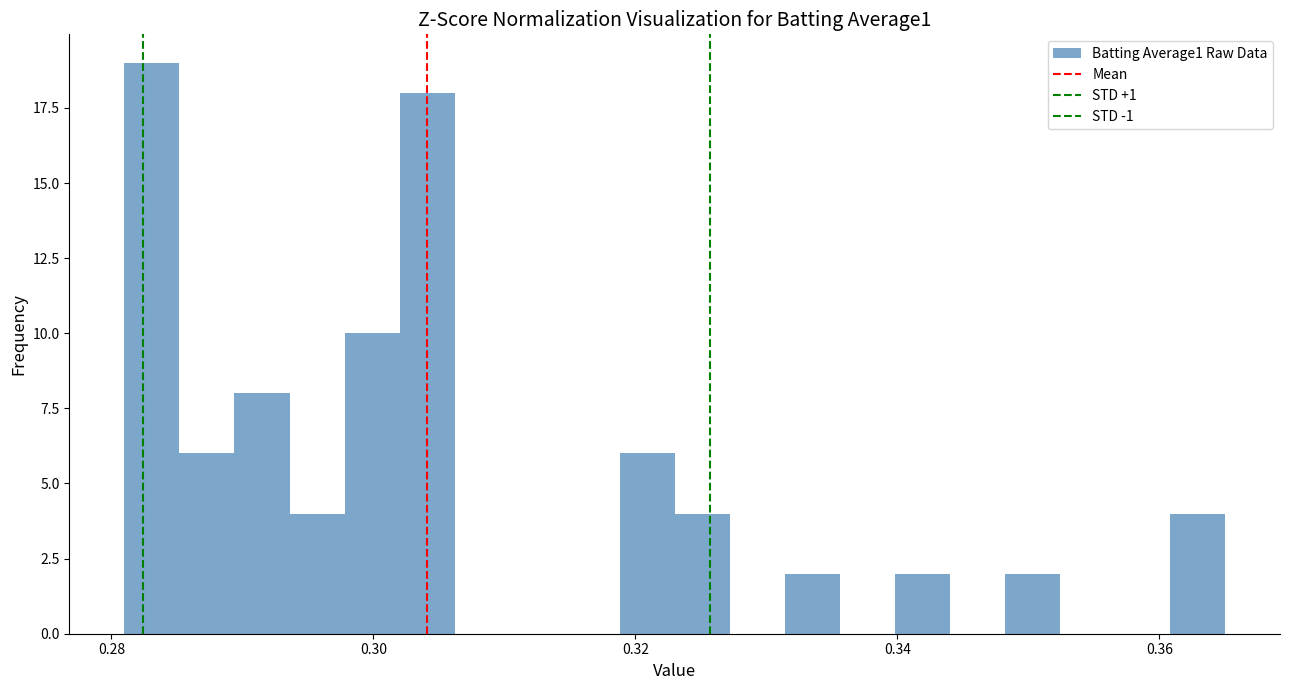

Around what value on the x-axis is the tallest bar? Give the approximate position of its centre, as read against the axis.

0.284